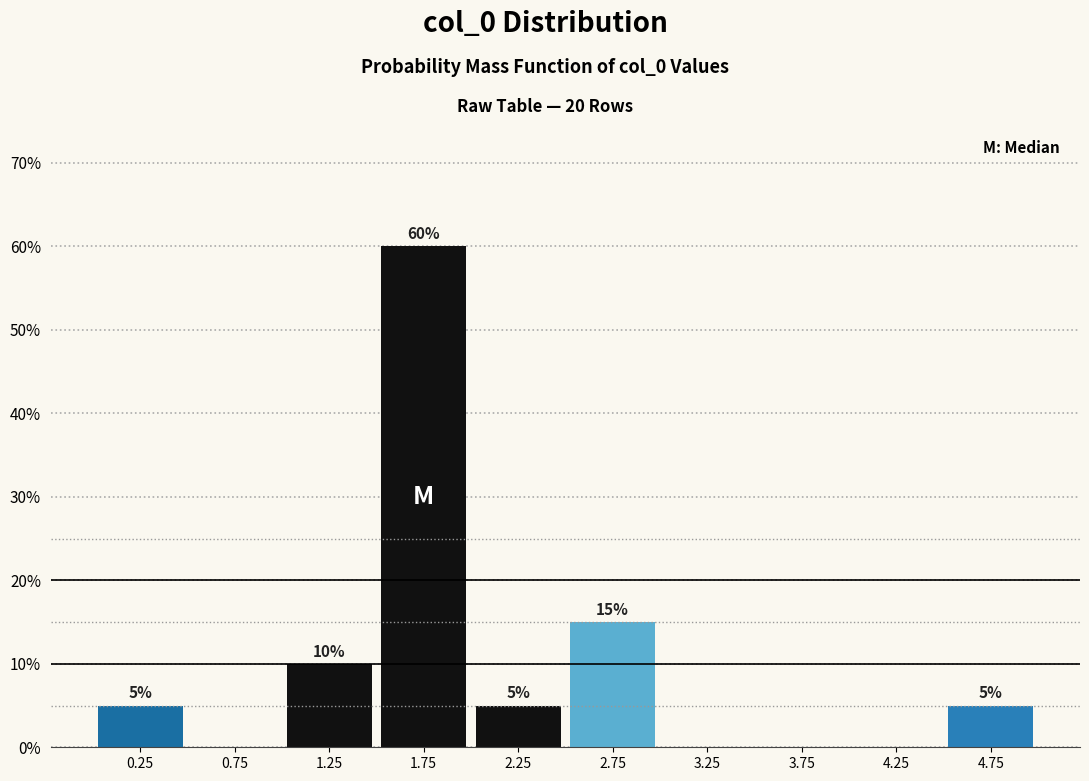

Over which range of the x-axis is the bar tallest?

1.5 to 2.0